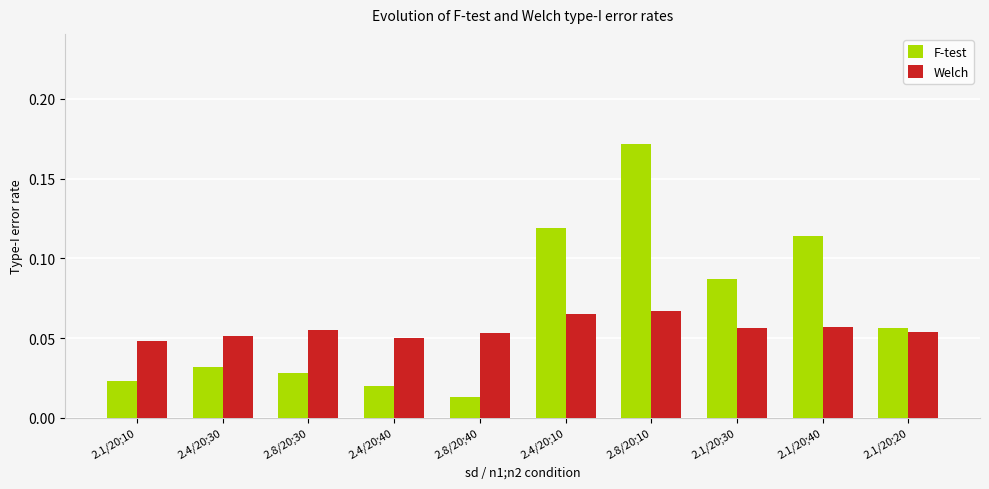

Count the number of categories in the chart.

10